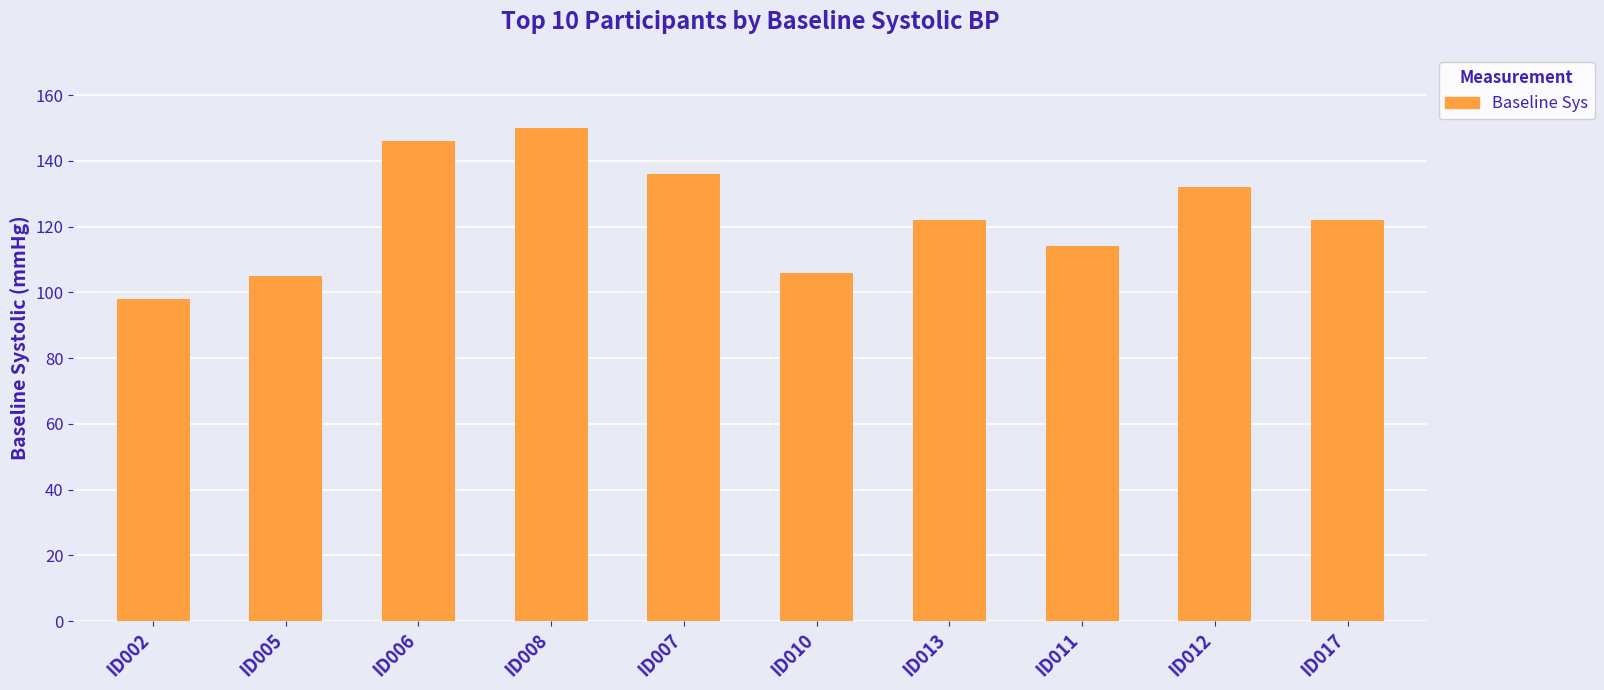

What is the sum of the values at ID002 and ID017?

220